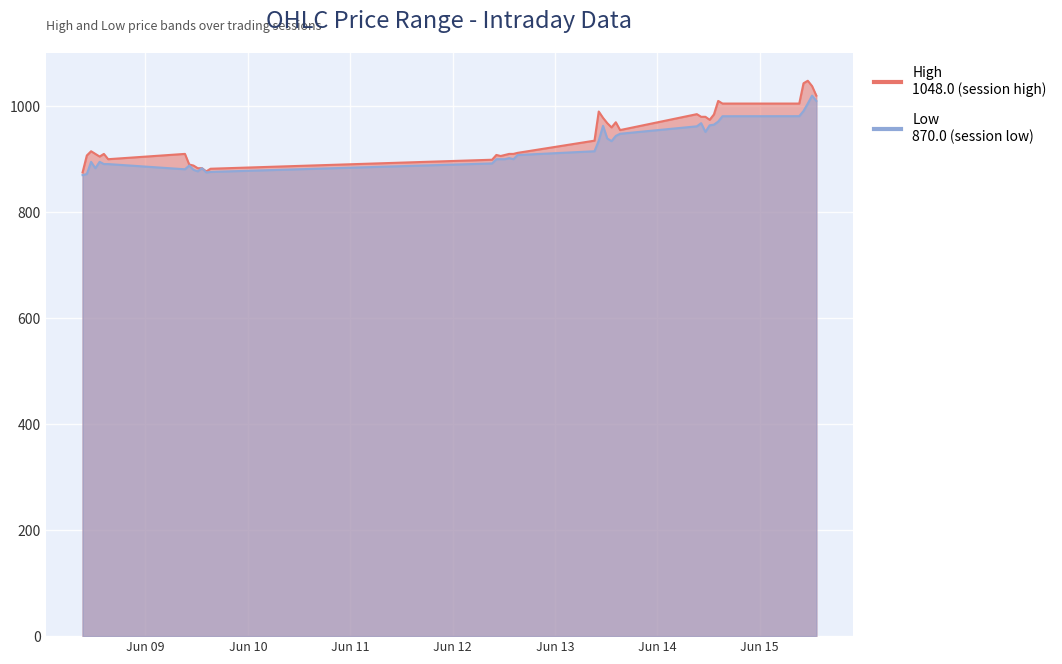

What is the minimum value shown in the chart?

870.0